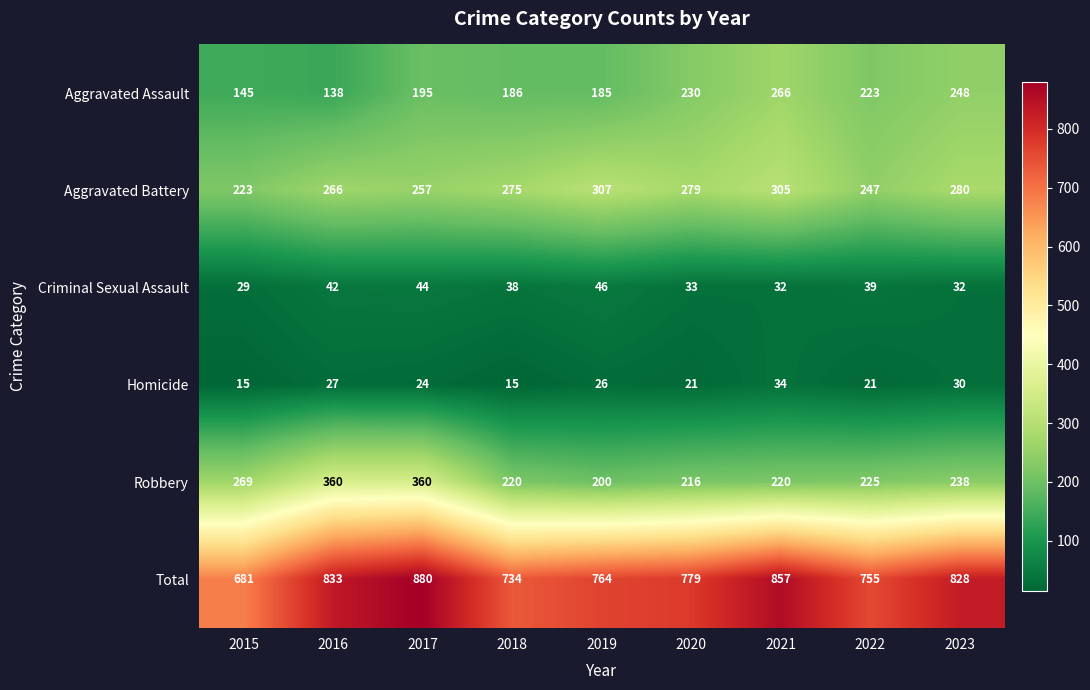

What is the total value across all series at 2018?

1468